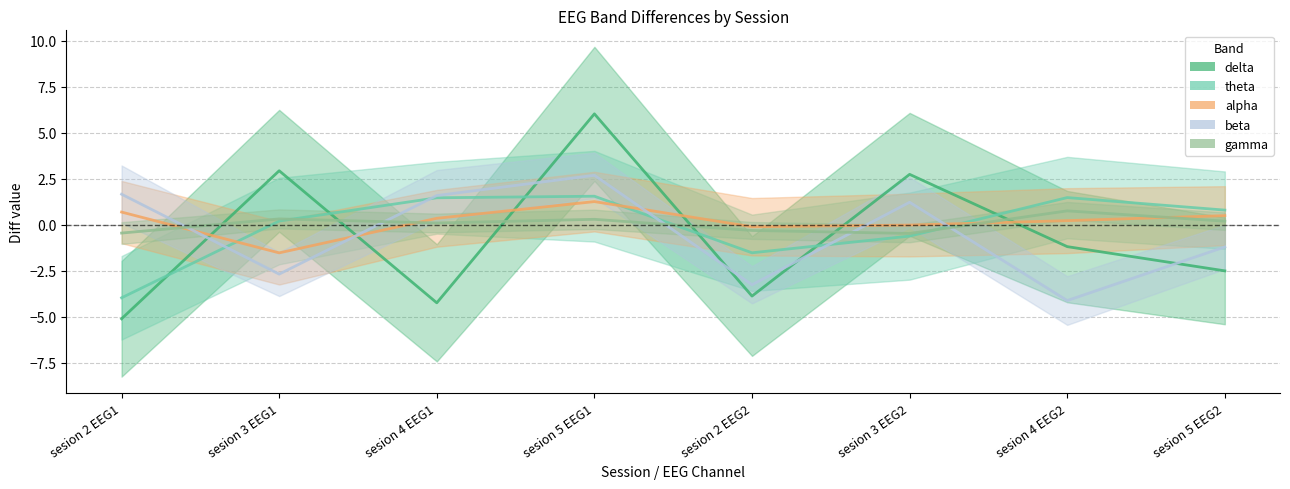

What is the greatest value displayed?

6.0